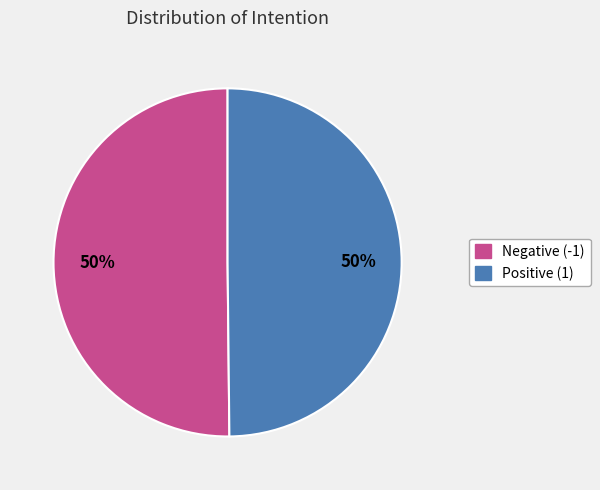

To the nearest percent, what is the average slice percentage?

50%